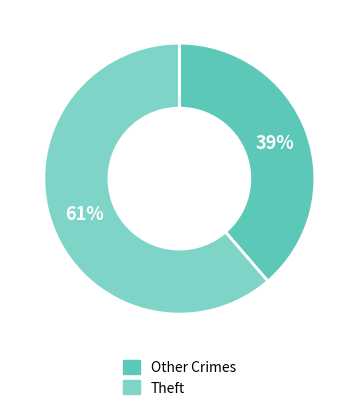

Is there a majority slice in this chart?

Yes